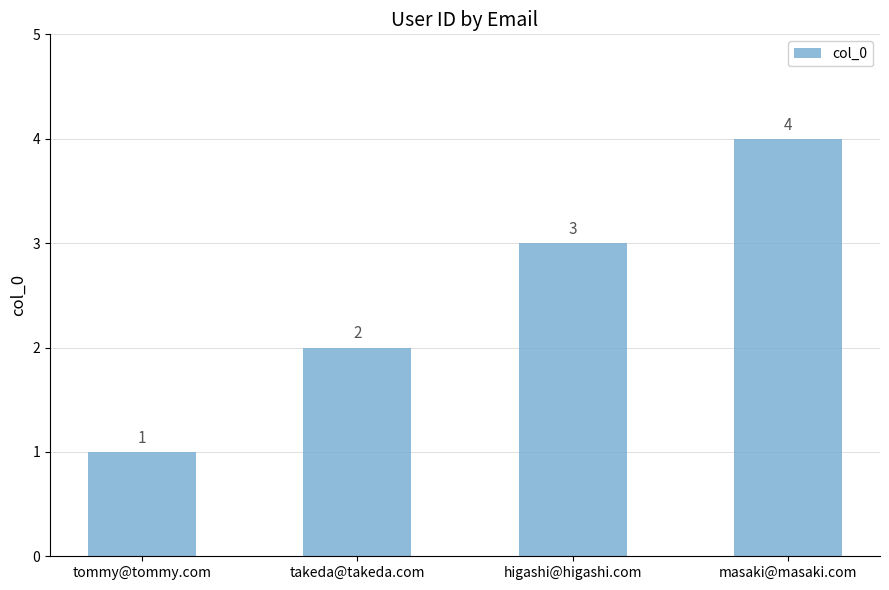

Which label corresponds to the smallest value in the chart?

tommy@tommy.com